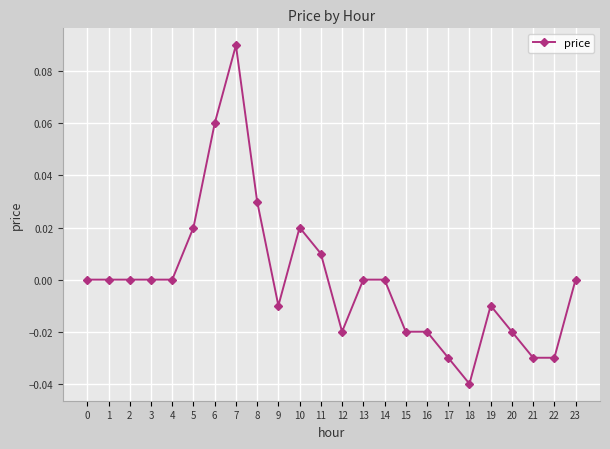

Which label corresponds to the largest value in the chart?

7